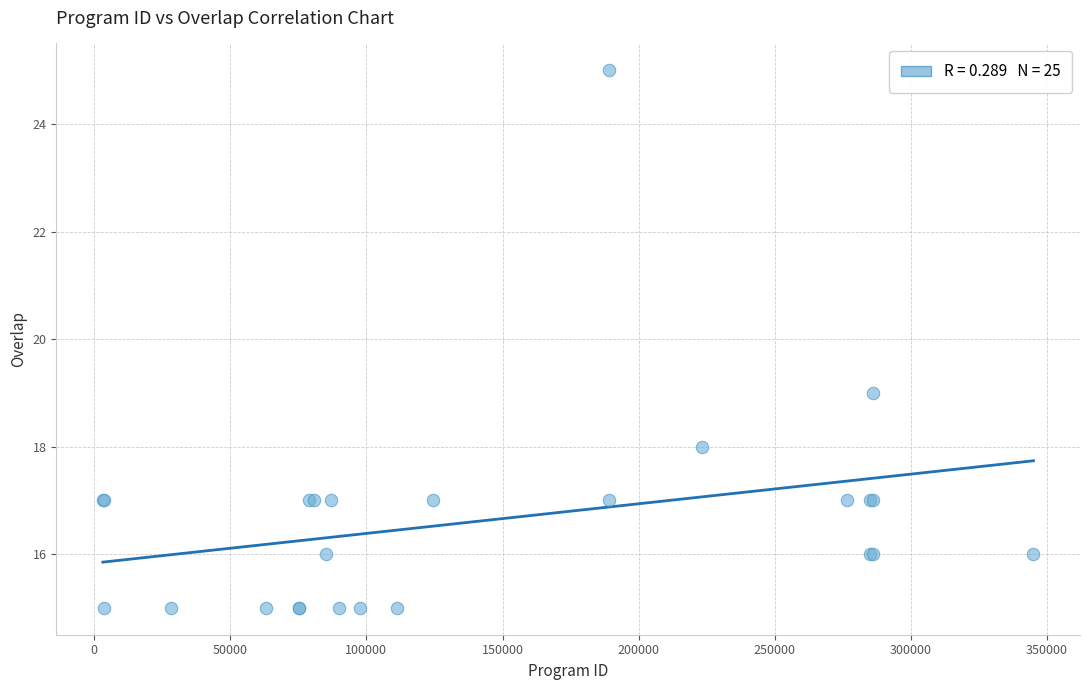

What Y value in the scatter plot is closest to 20?

19